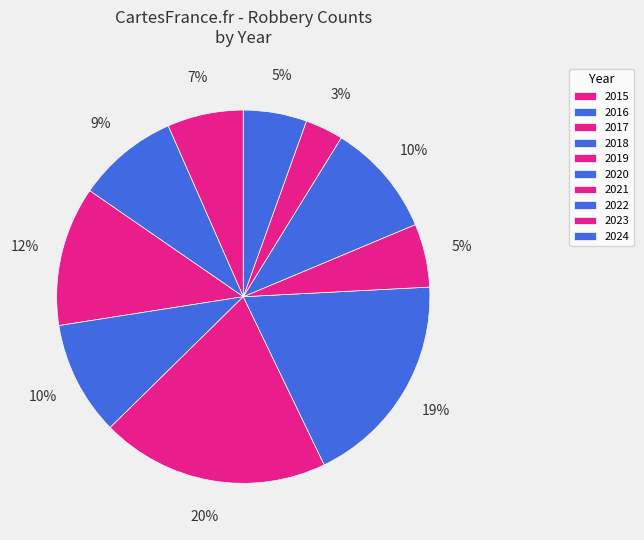

How many segments does this pie chart have?

10